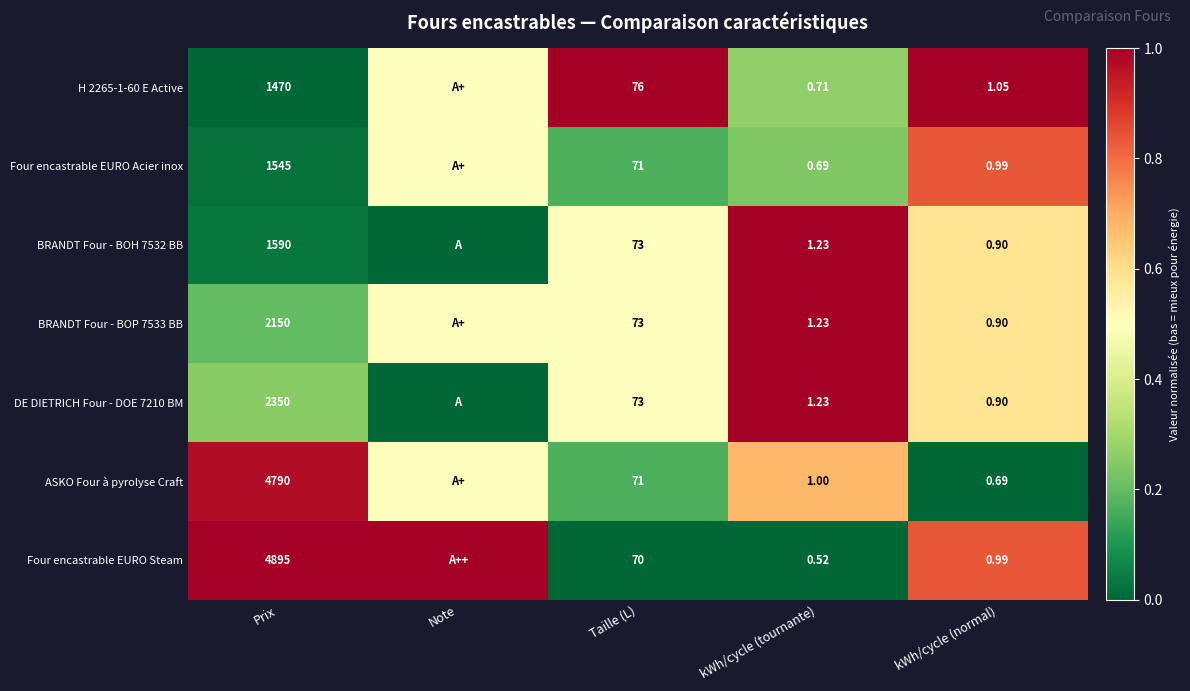

Is the value of H 2265-1-60 E Active at Taille (L) greater than the value of ASKO Four à pyrolyse Craft at Taille (L)?

Yes